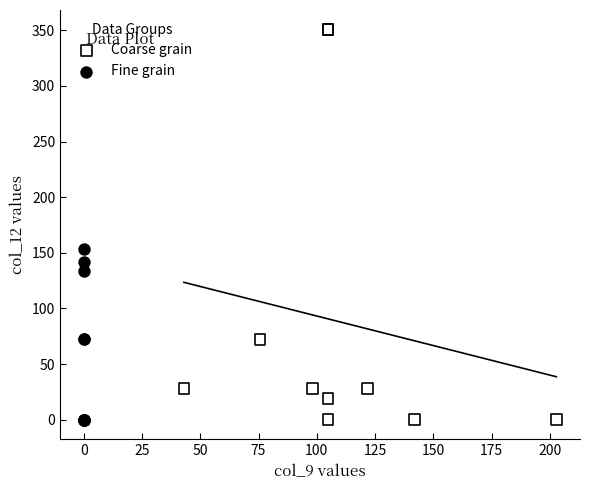

Which series has the widest spread of Y values?

Coarse grain